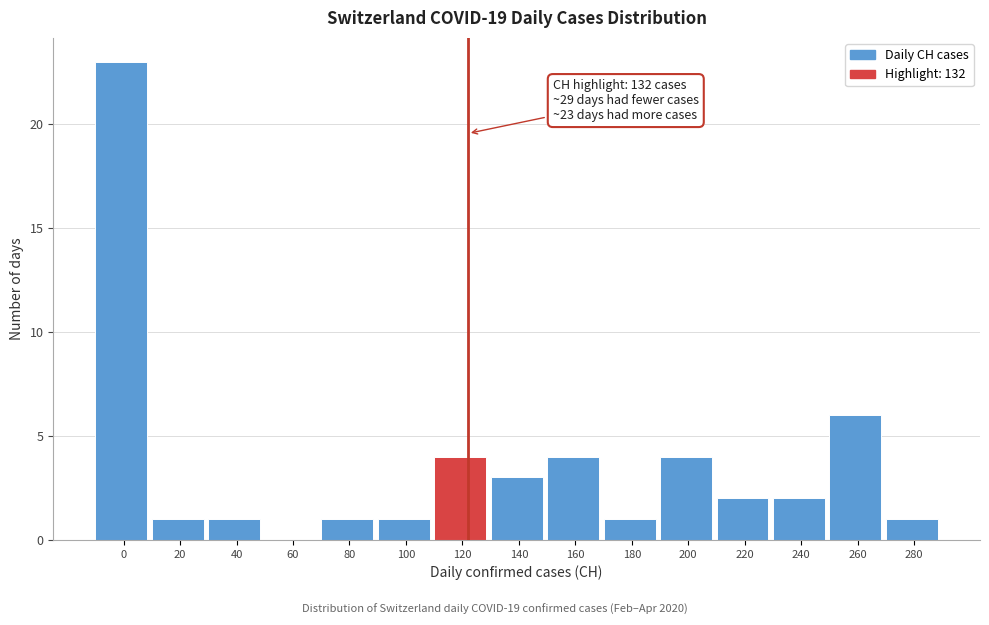

Reading left to right, extract all data points from this chart.

0=23	20=1	40=1	60=0	80=1	100=1	120=4	140=3	160=4	180=1	200=4	220=2	240=2	260=6	280=1